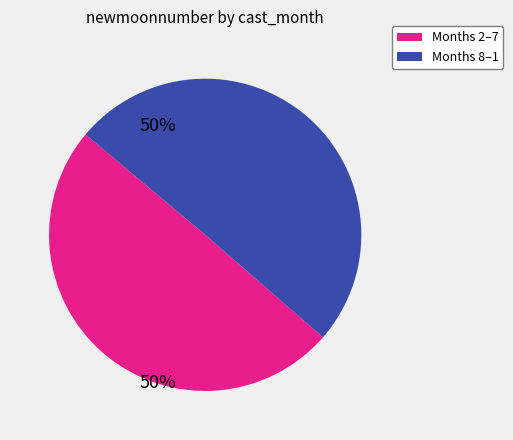

Which slice is the smallest?

Months 2–7